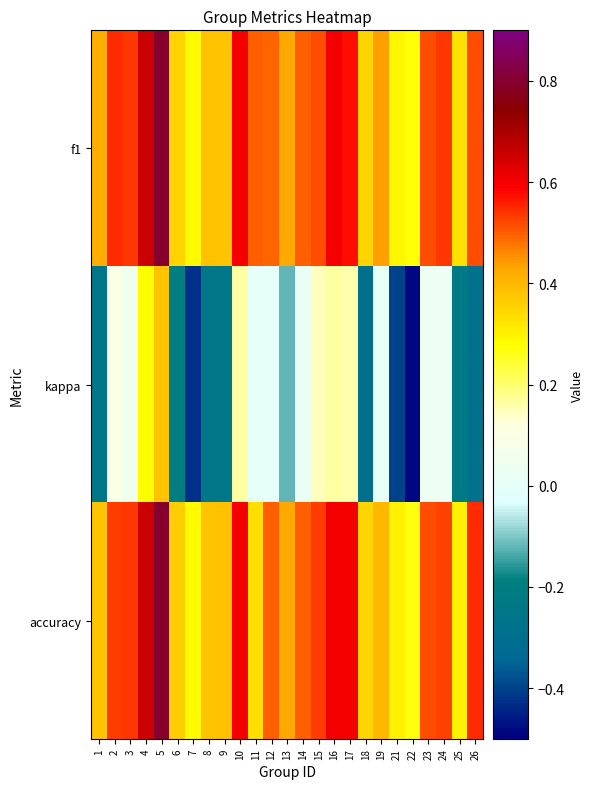

How many data points does each series have?

25